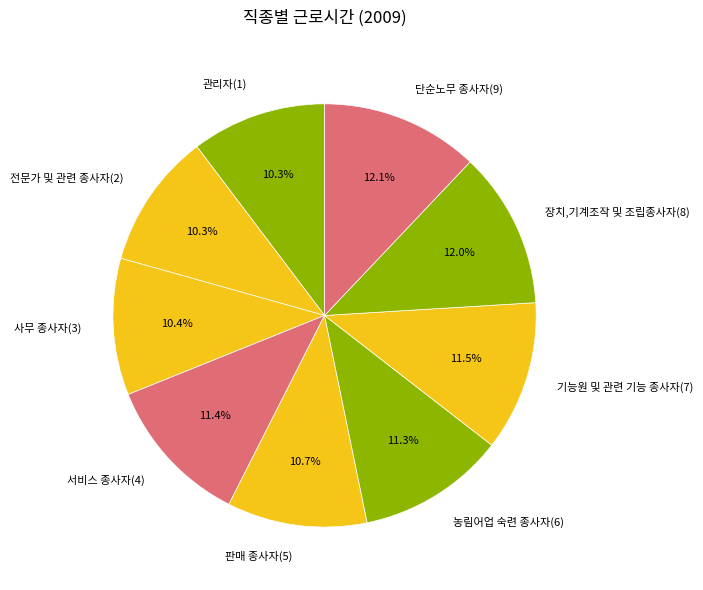

How many slices are in this pie chart?

9